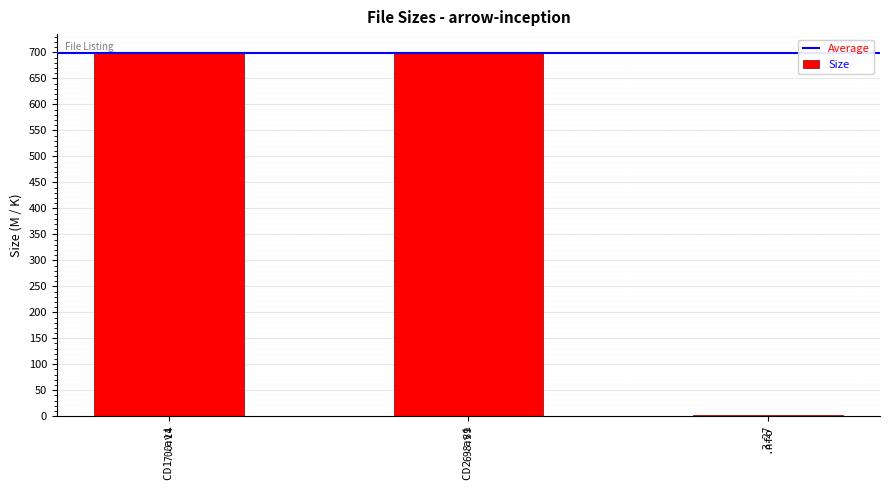

List the labels in order of value, smallest first.

.nfo, CD2 .avi, CD1 .avi